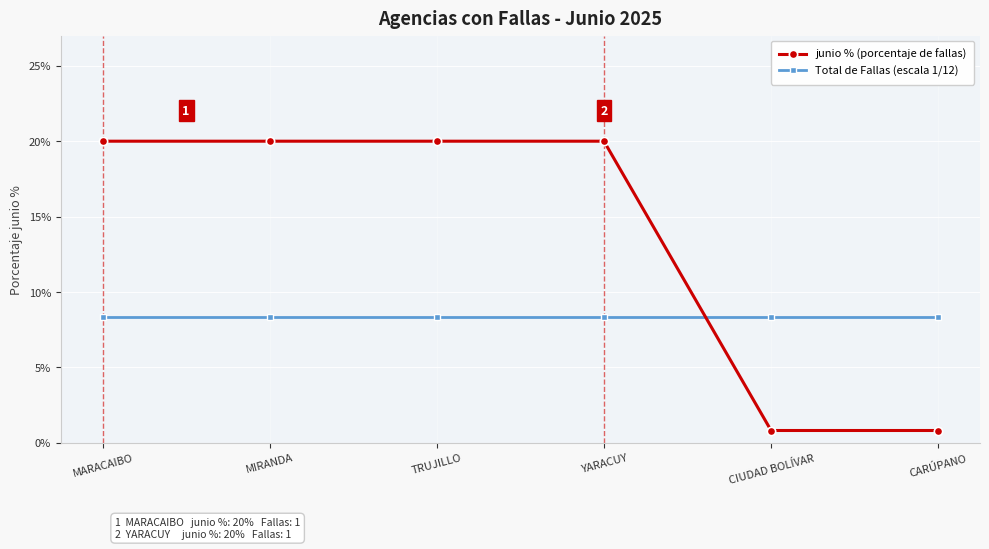

What are all the series names shown in the legend?

junio % (porcentaje de fallas), Total de Fallas (escala 1/12)